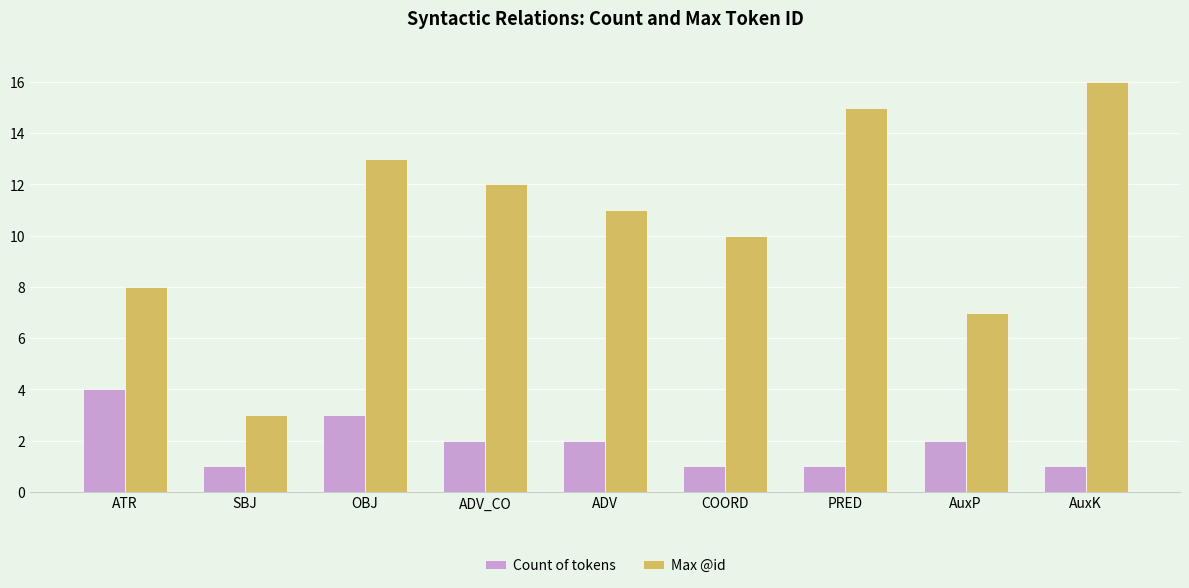

What is the minimum value shown in the chart?

1